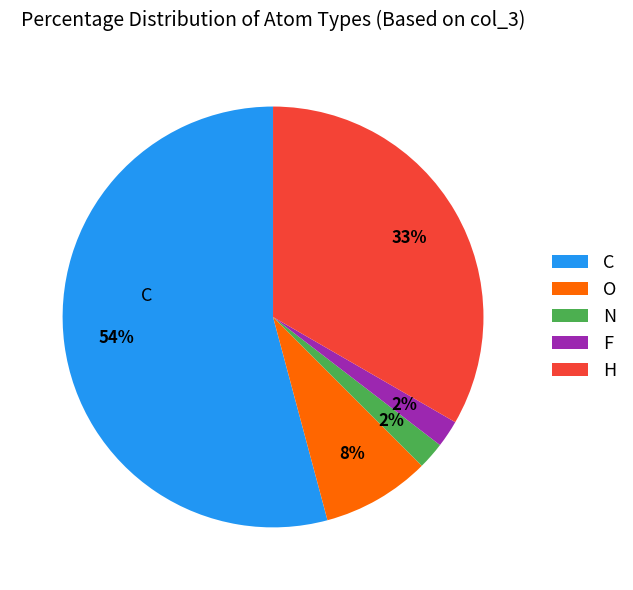

To the nearest percent, what is the difference between the O and H slice percentages?

25%